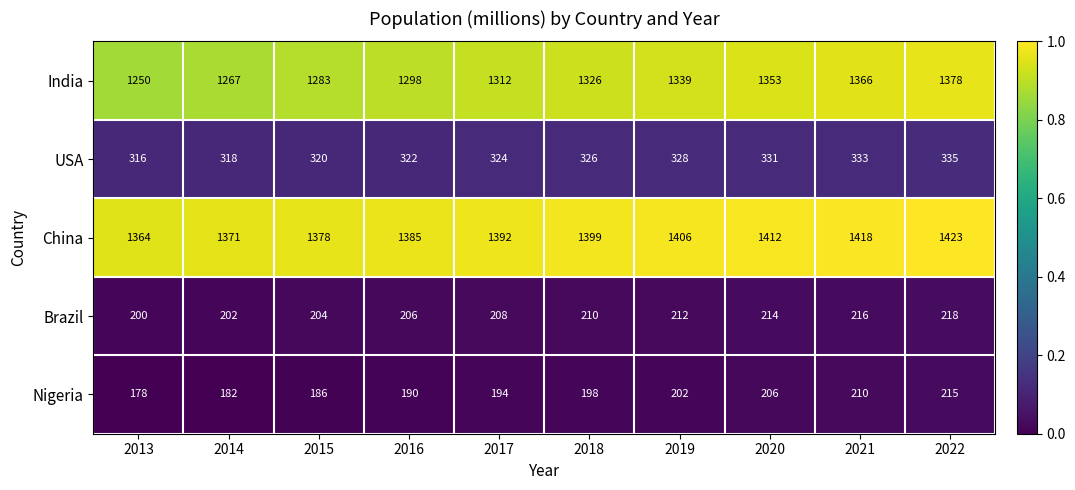

True or false: China has a value of 2173 at 2019.

False